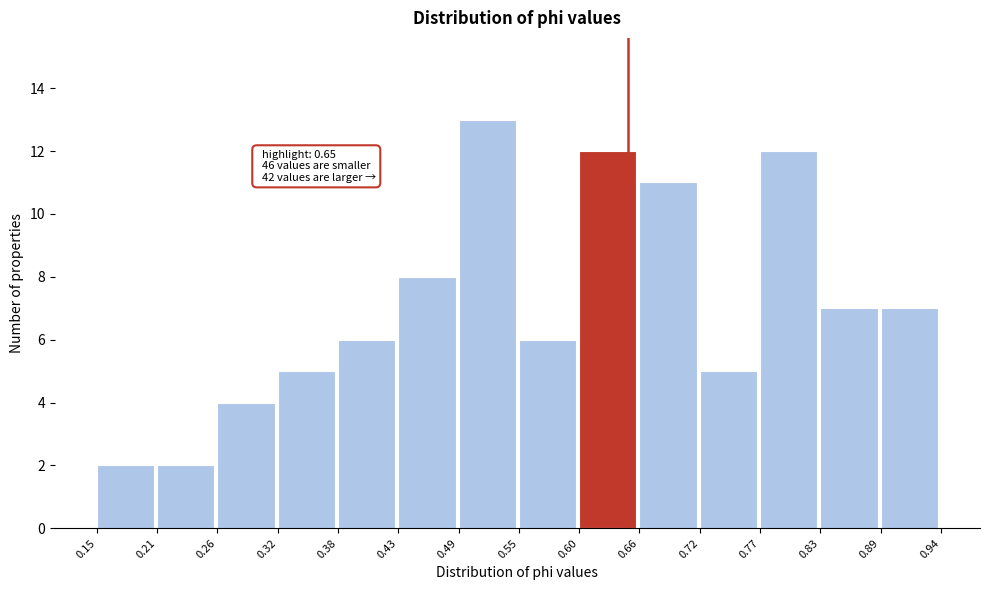

Over which range of the x-axis is the bar tallest?

0.49 to 0.55